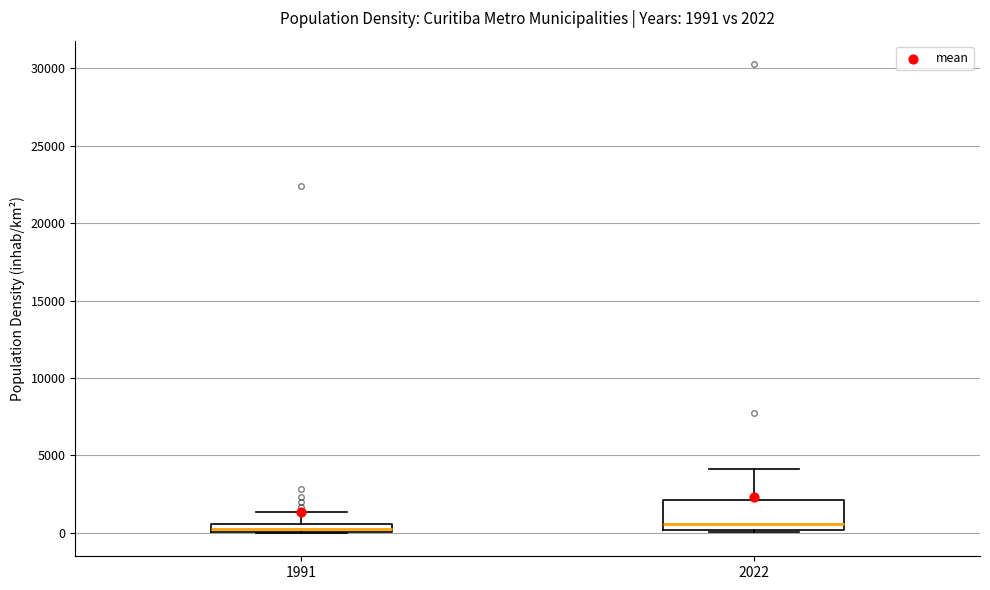

Which box is the tallest, from its lower edge to its upper edge?

2022